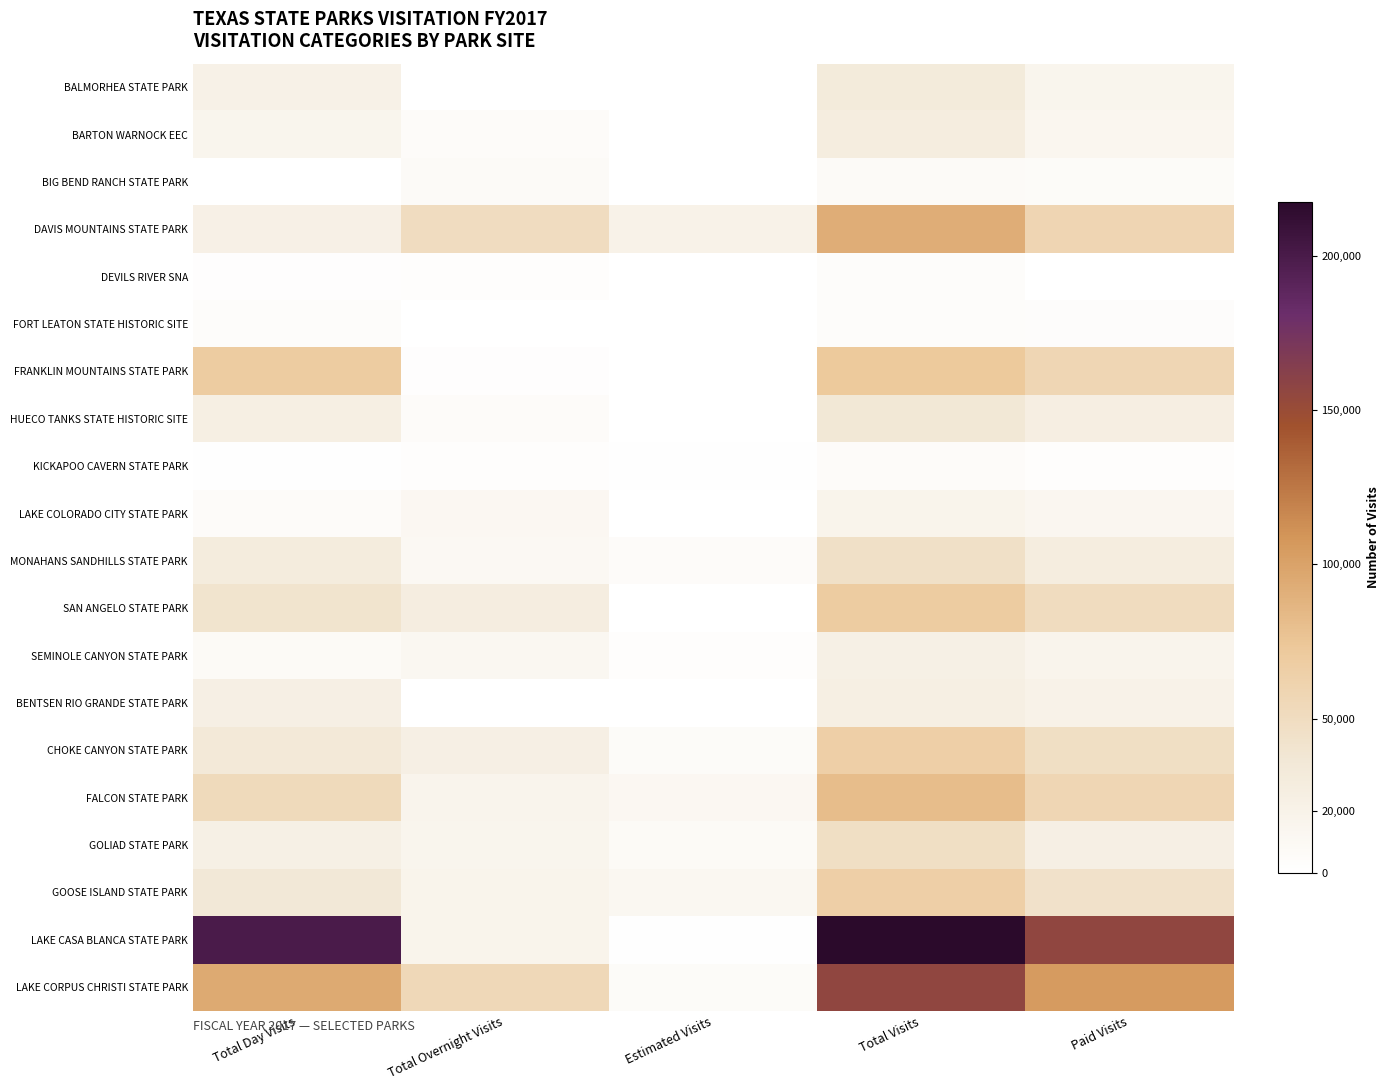

Reading left to right, what are all the values shown in this chart?

BALMORHEA STATE PARK: Total Day Visits=21390	Total Overnight Visits=596	Estimated Visits=0	Total Visits=31688	Paid Visits=15573
BARTON WARNOCK EEC: Total Day Visits=15709	Total Overnight Visits=5141	Estimated Visits=0	Total Visits=28411	Paid Visits=13978
BIG BEND RANCH STATE PARK: Total Day Visits=698	Total Overnight Visits=6882	Estimated Visits=0	Total Visits=7580	Paid Visits=5982
DAVIS MOUNTAINS STATE PARK: Total Day Visits=22320	Total Overnight Visits=49967	Estimated Visits=20199	Total Visits=92486	Paid Visits=58201
DEVILS RIVER SNA: Total Day Visits=1881	Total Overnight Visits=2898	Estimated Visits=0	Total Visits=4779	Paid Visits=0
FORT LEATON STATE HISTORIC SITE: Total Day Visits=4845	Total Overnight Visits=0	Estimated Visits=0	Total Visits=4845	Paid Visits=3731
FRANKLIN MOUNTAINS STATE PARK: Total Day Visits=69562	Total Overnight Visits=2072	Estimated Visits=0	Total Visits=71634	Paid Visits=57772
HUECO TANKS STATE HISTORIC SITE: Total Day Visits=25358	Total Overnight Visits=5337	Estimated Visits=0	Total Visits=35891	Paid Visits=25635
KICKAPOO CAVERN STATE PARK: Total Day Visits=1362	Total Overnight Visits=3018	Estimated Visits=1005	Total Visits=5462	Paid Visits=3274
LAKE COLORADO CITY STATE PARK: Total Day Visits=5906	Total Overnight Visits=11733	Estimated Visits=0	Total Visits=17639	Paid Visits=12972
MONAHANS SANDHILLS STATE PARK: Total Day Visits=29984	Total Overnight Visits=10231	Estimated Visits=5313	Total Visits=45528	Paid Visits=28736
SAN ANGELO STATE PARK: Total Day Visits=41429	Total Overnight Visits=27912	Estimated Visits=0	Total Visits=69341	Paid Visits=50866
SEMINOLE CANYON STATE PARK: Total Day Visits=8208	Total Overnight Visits=12551	Estimated Visits=2983	Total Visits=23742	Paid Visits=16756
BENTSEN RIO GRANDE STATE PARK: Total Day Visits=24327	Total Overnight Visits=335	Estimated Visits=0	Total Visits=24662	Paid Visits=20260
CHOKE CANYON STATE PARK: Total Day Visits=34331	Total Overnight Visits=24159	Estimated Visits=6378	Total Visits=64868	Paid Visits=47436
FALCON STATE PARK: Total Day Visits=53250	Total Overnight Visits=16884	Estimated Visits=11393	Total Visits=81527	Paid Visits=57434
GOLIAD STATE PARK: Total Day Visits=23586	Total Overnight Visits=15682	Estimated Visits=8186	Total Visits=47454	Paid Visits=24561
GOOSE ISLAND STATE PARK: Total Day Visits=35497	Total Overnight Visits=17116	Estimated Visits=12151	Total Visits=64764	Paid Visits=43721
LAKE CASA BLANCA STATE PARK: Total Day Visits=199076	Total Overnight Visits=17214	Estimated Visits=1292	Total Visits=217582	Paid Visits=155550
LAKE CORPUS CHRISTI STATE PARK: Total Day Visits=94807	Total Overnight Visits=54495	Estimated Visits=6687	Total Visits=155989	Paid Visits=105203